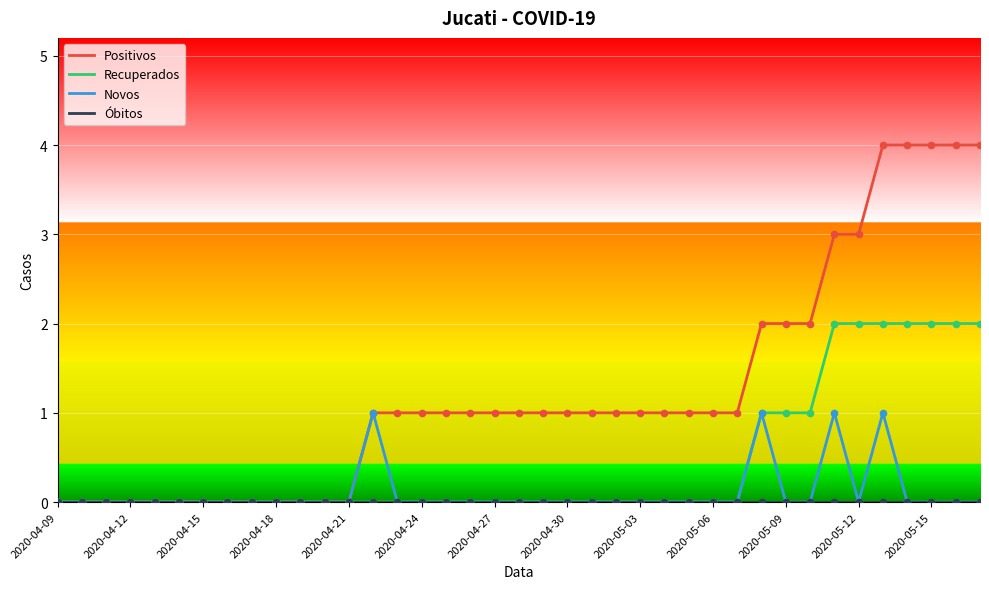

Which series has the widest spread of values?

Positivos